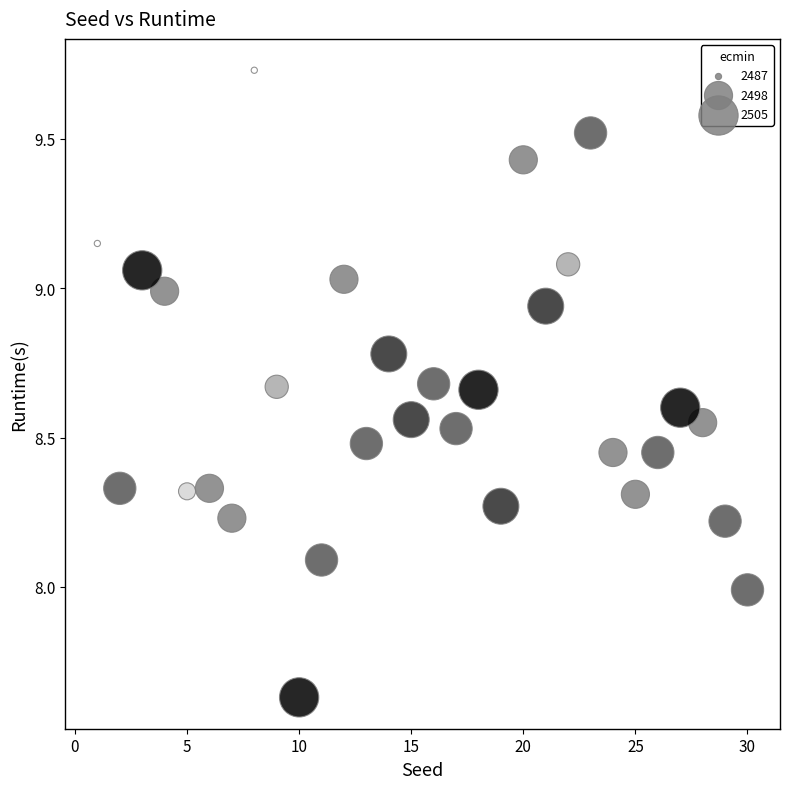

What is the range of Y values (max minus min)?

2.1